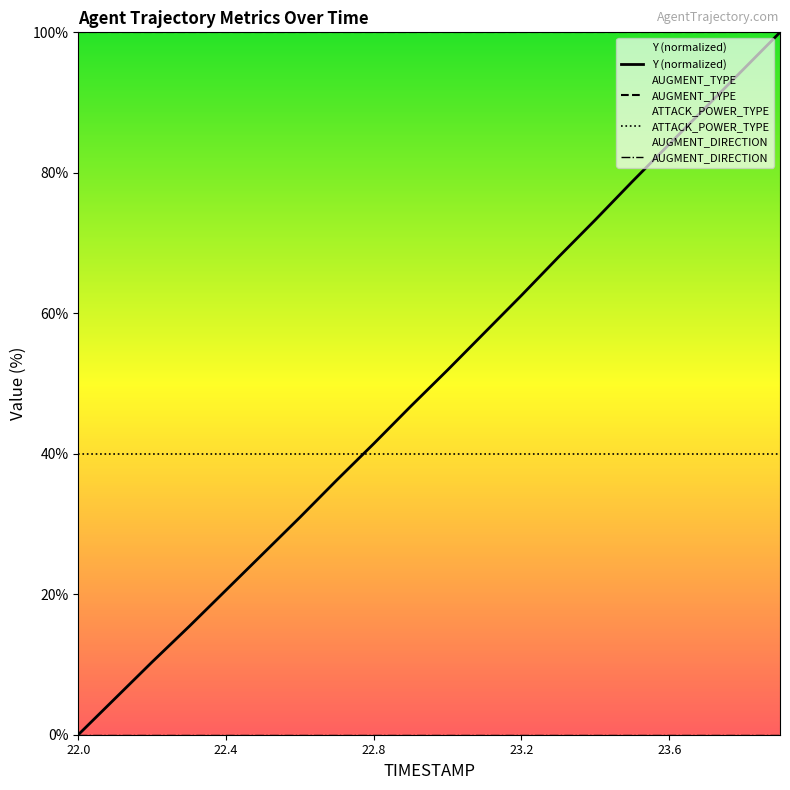

Reading right to left, extract all data points from this chart.

Y (normalized): 100.0	94.7	89.4	84.1	78.8	73.3	68.0	62.5	57.2	51.9	46.7	41.4	36.3	30.9	25.8	20.6	15.4	10.4	5.2	0.0
AUGMENT_TYPE: 100.0	100.0	100.0	100.0	100.0	100.0	100.0	100.0	100.0	100.0	100.0	100.0	100.0	100.0	100.0	100.0	100.0	100.0	100.0	100.0
ATTACK_POWER_TYPE: 40.0	40.0	40.0	40.0	40.0	40.0	40.0	40.0	40.0	40.0	40.0	40.0	40.0	40.0	40.0	40.0	40.0	40.0	40.0	40.0
AUGMENT_DIRECTION: 0.0	0.0	0.0	0.0	0.0	0.0	0.0	0.0	0.0	0.0	0.0	0.0	0.0	0.0	0.0	0.0	0.0	0.0	0.0	0.0